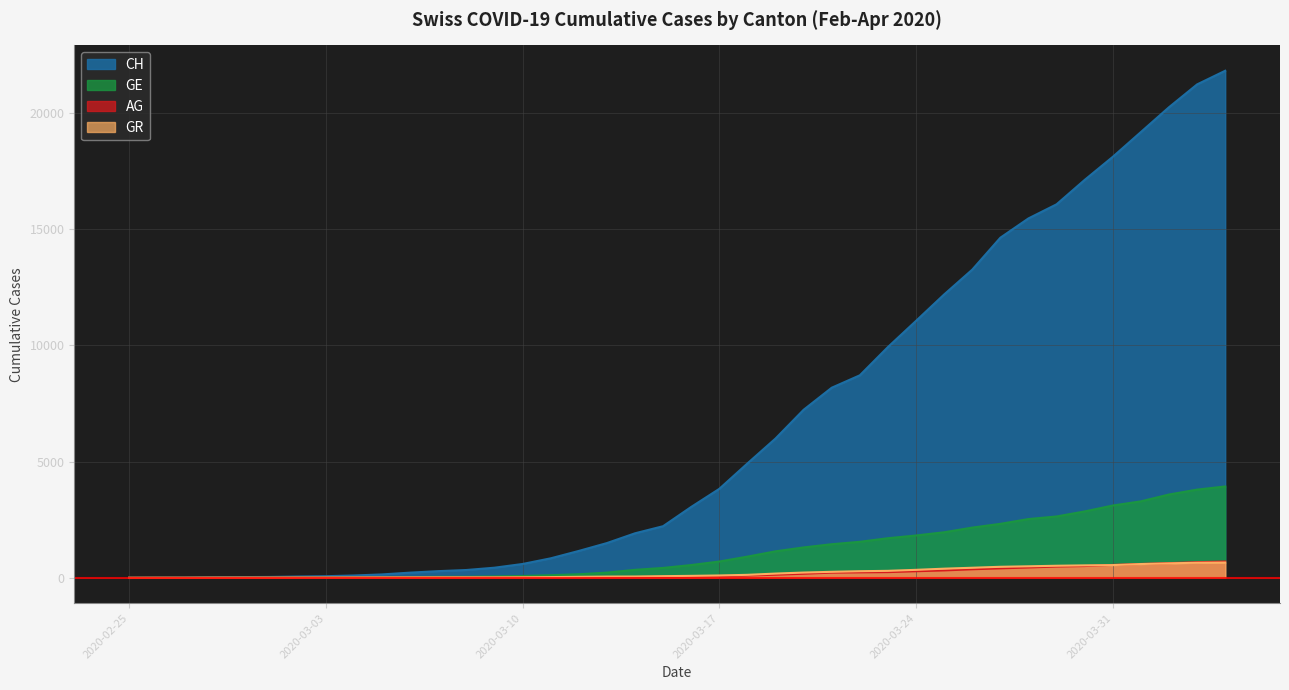

Which series has the widest spread of values?

CH